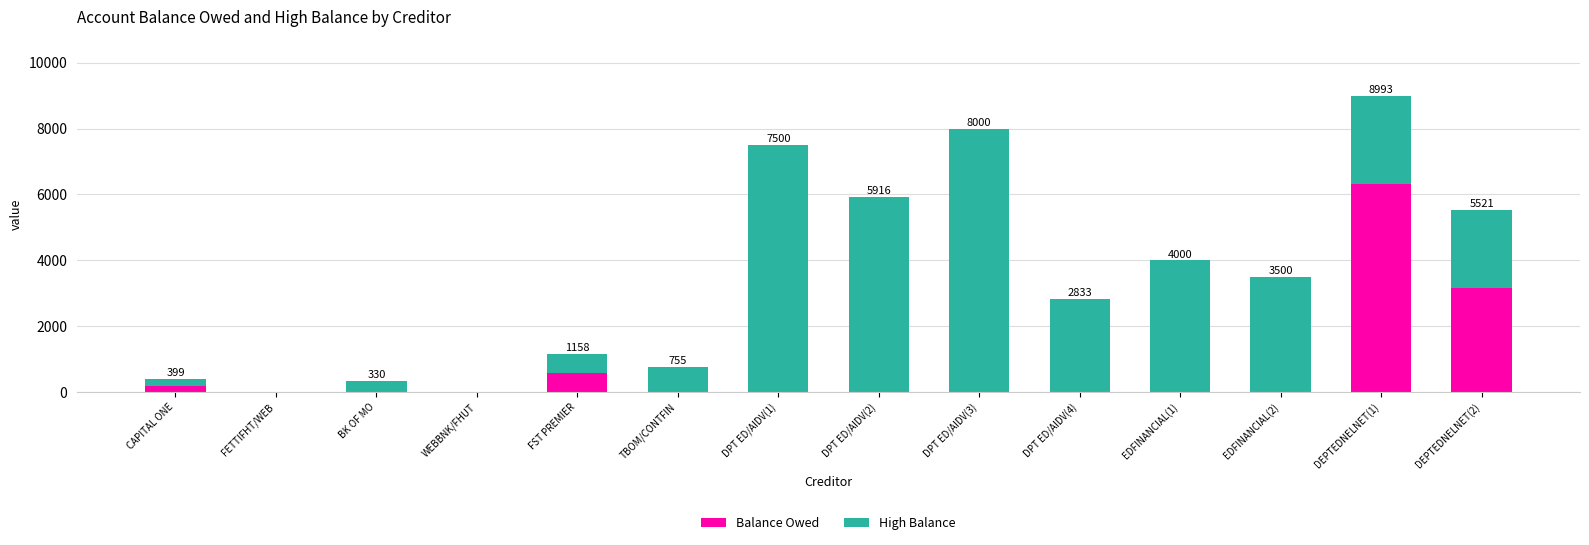

The value of Balance Owed at DEPTEDNELNET(2) is 3170. True or false?

True